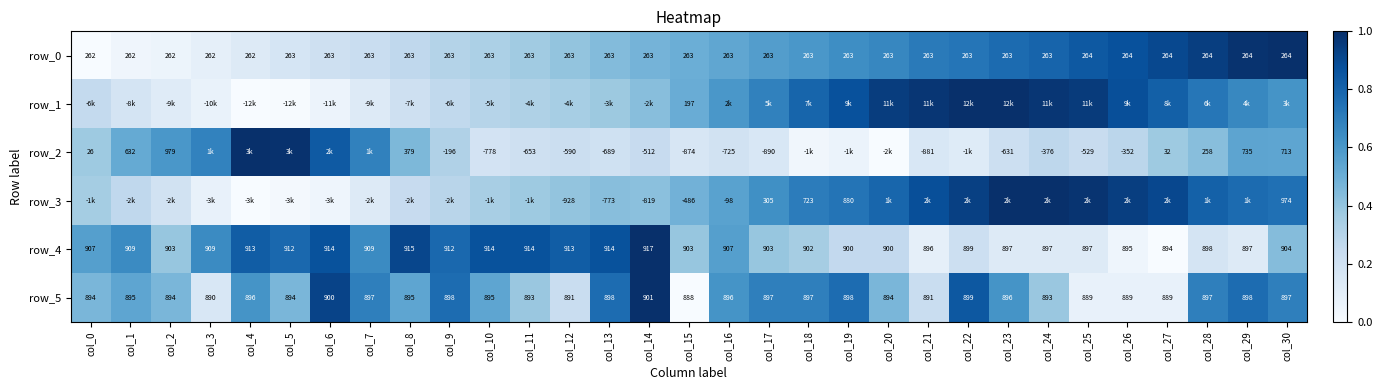

What is the sum of the row_5 values at col_11 and col_21?

1784.0